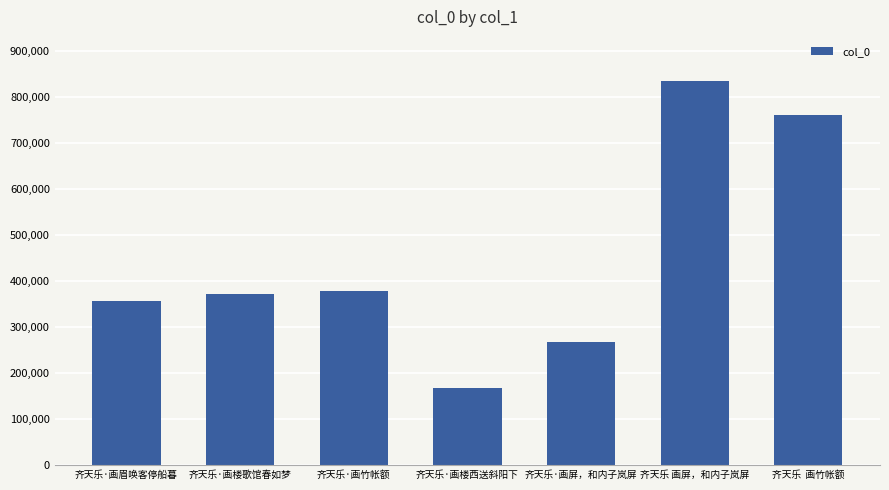

Count the number of categories in the chart.

7